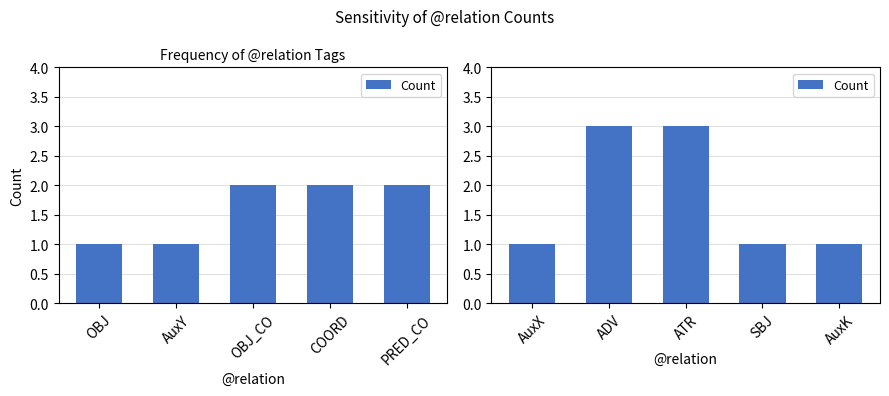

Count the number of data series in this chart.

1